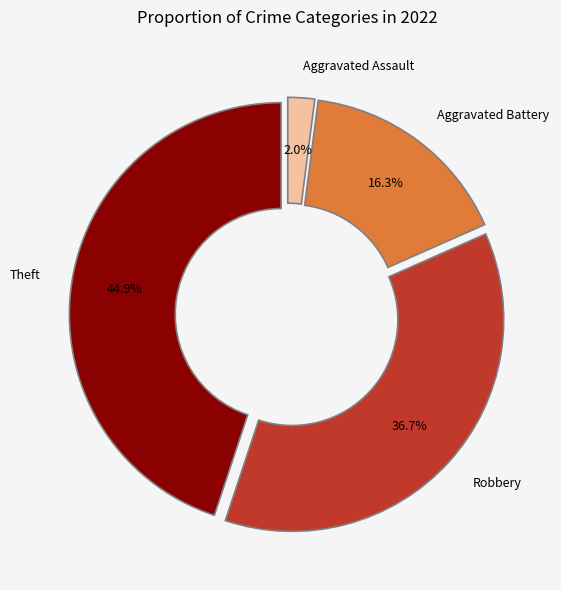

Rank the categories by value from lowest to highest.

Aggravated Assault, Aggravated Battery, Robbery, Theft